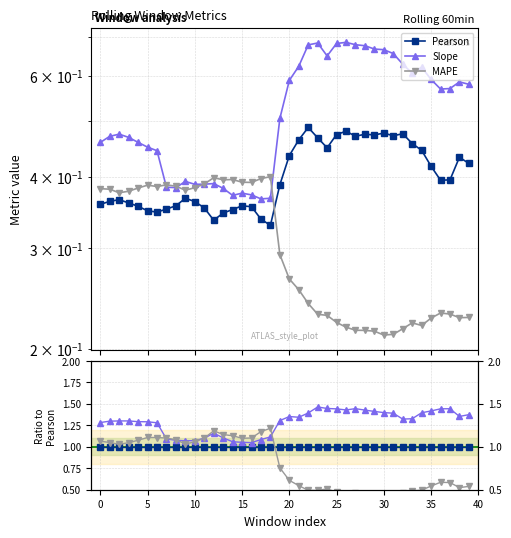

Does the chart have visible grid lines?

Yes